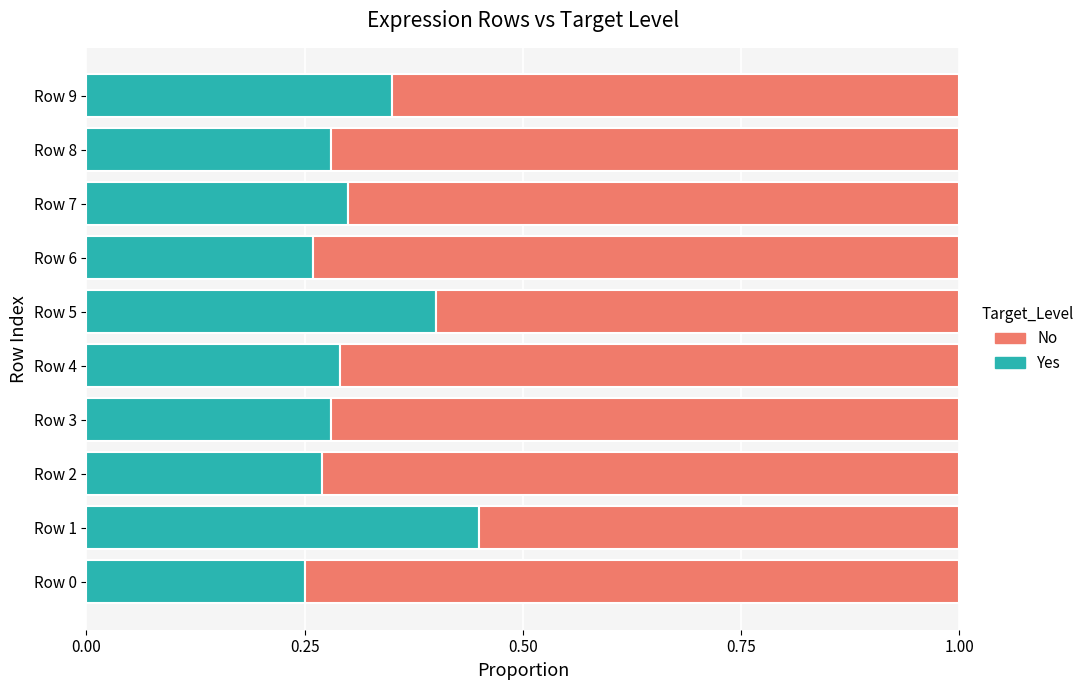

The Yes series shows 0.4 at Row 0. True or false?

False